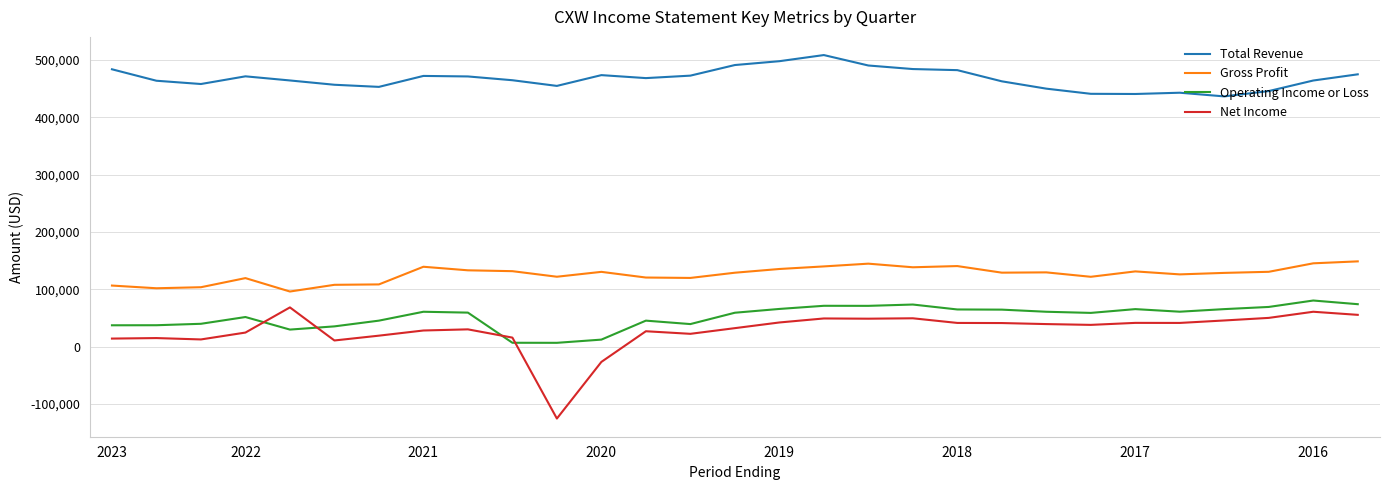

How many values in the Operating Income or Loss series are below 59200?

14